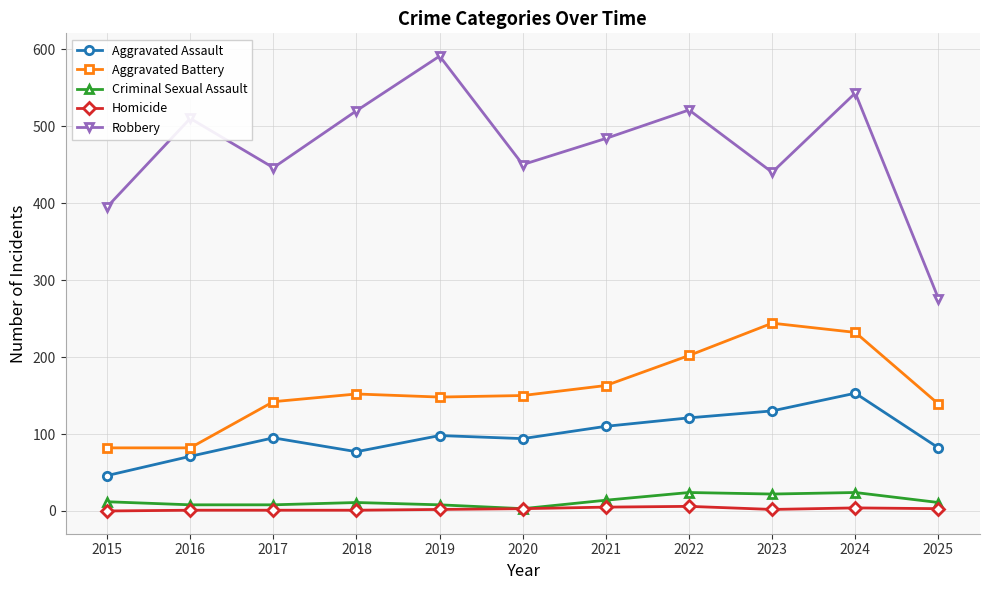

Which series has the widest spread of values?

Robbery